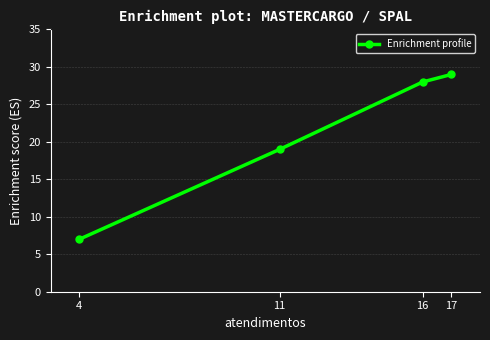

How many lines are shown in the chart?

1